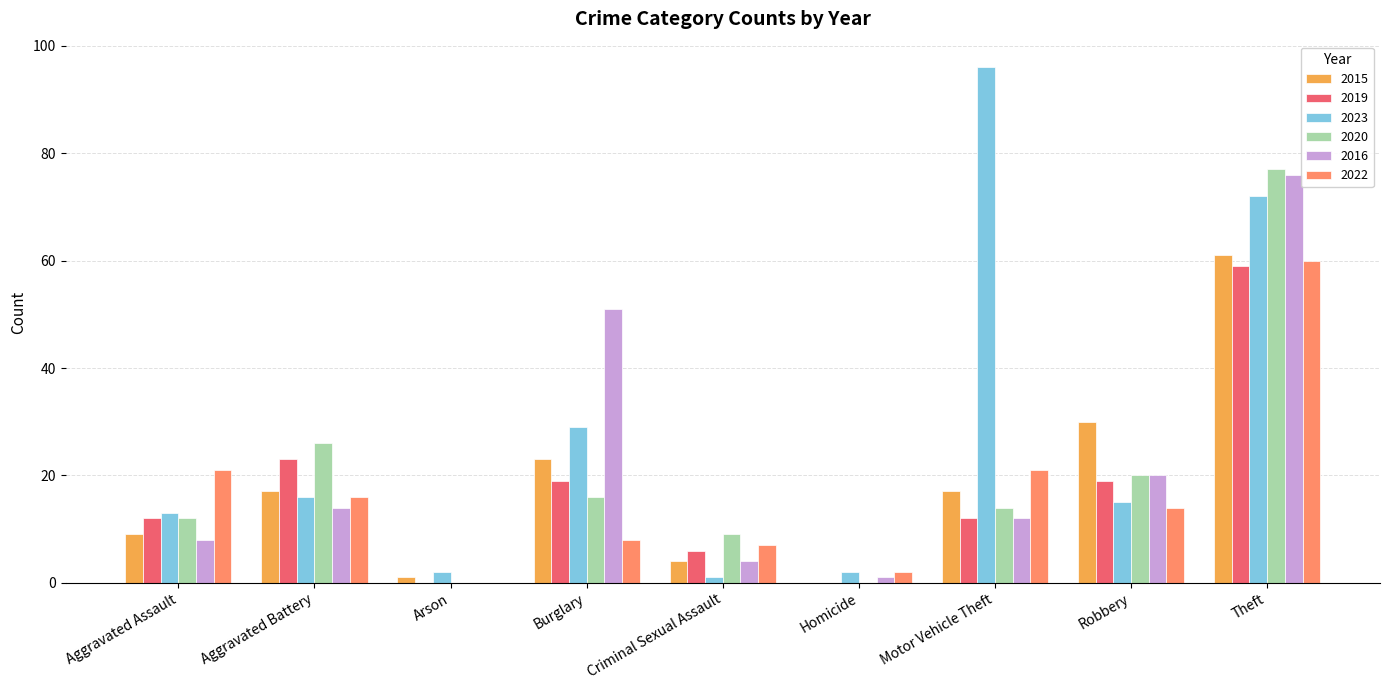

How many positive values does the 2015 series have?

8